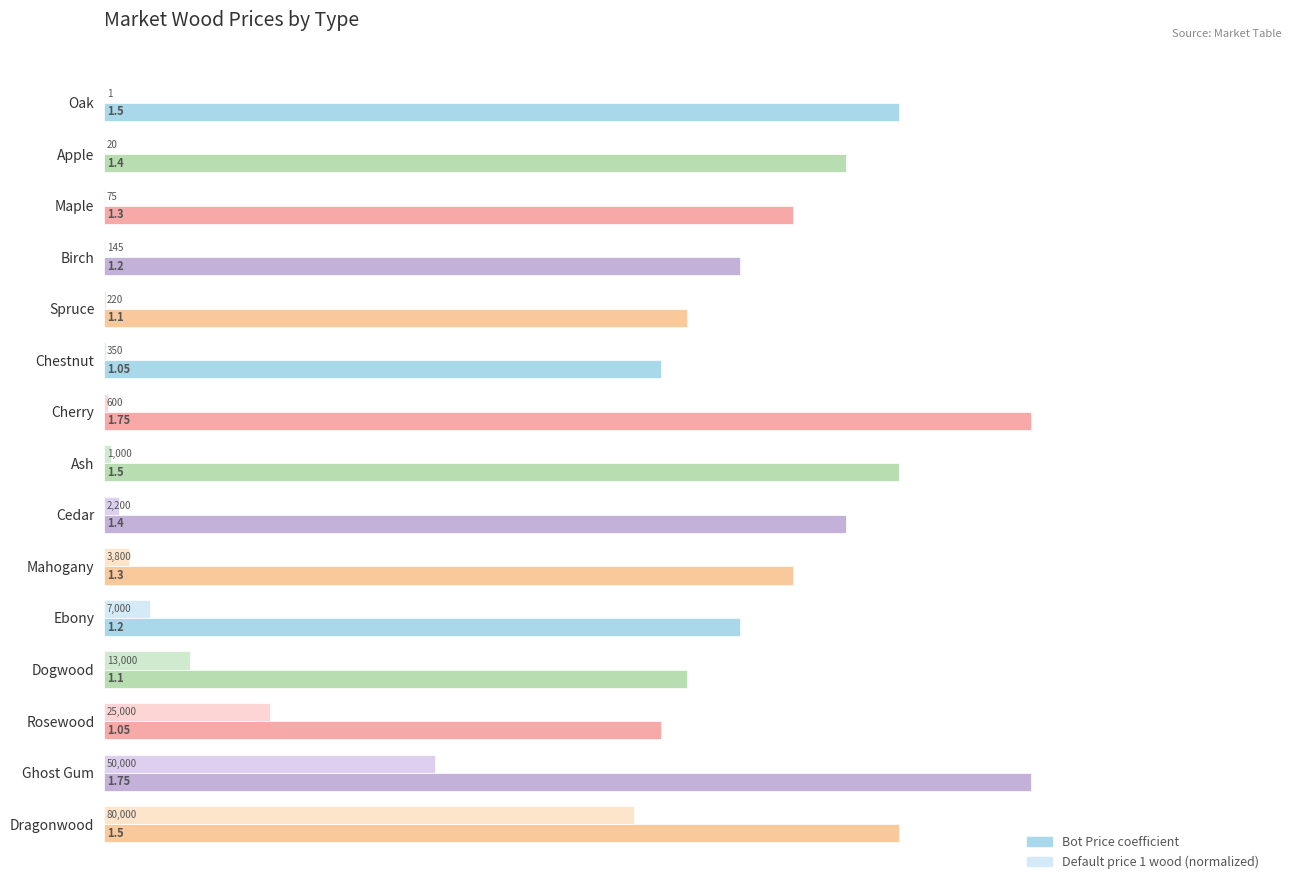

Is the value of Default price 1 wood (normalized) at Cherry greater than the value of Bot Price coefficient at Spruce?

No